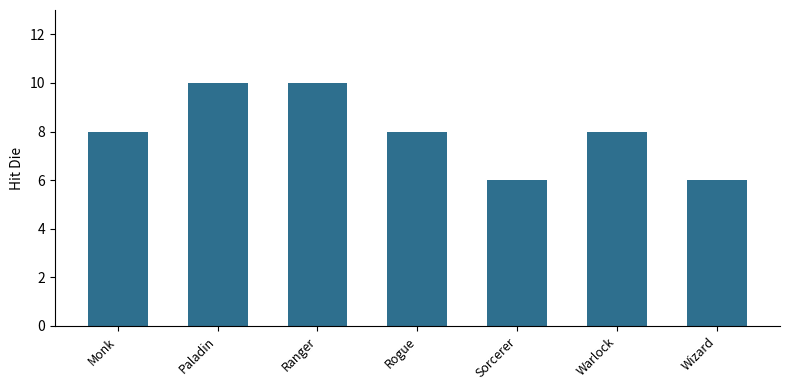

What is the difference between the values at Sorcerer and Paladin?

4